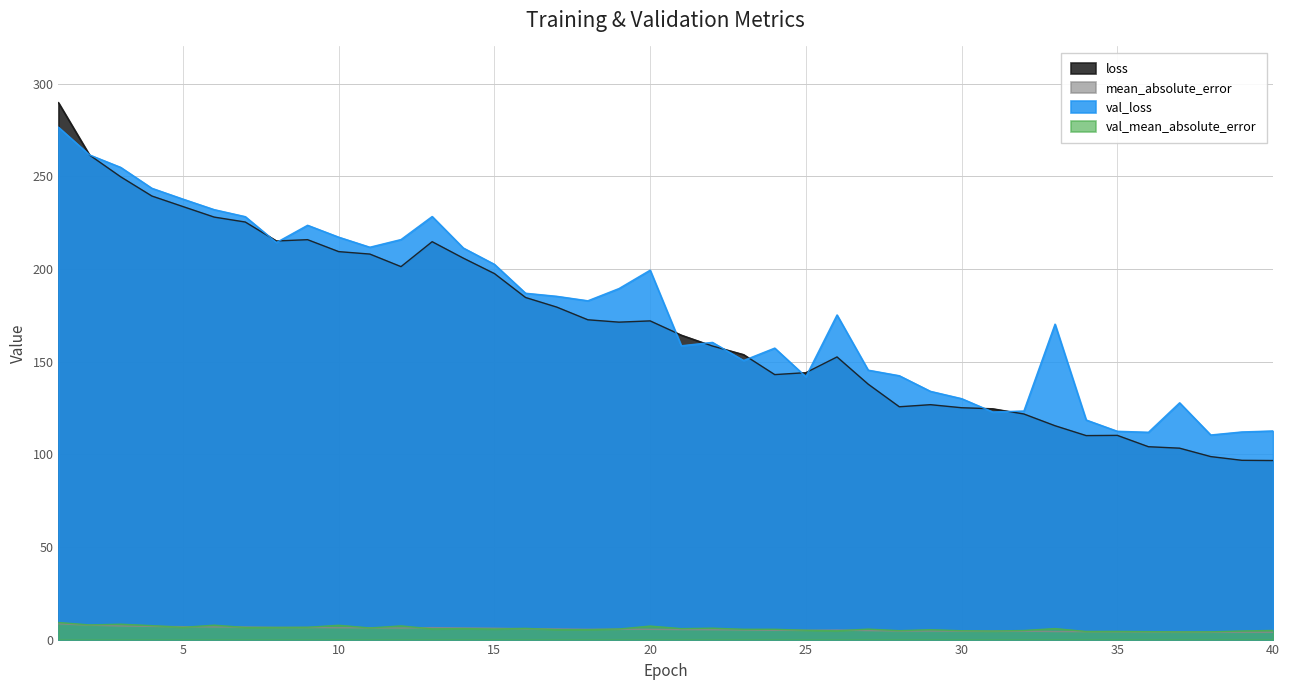

What is the minimum value shown in the chart?

3.9